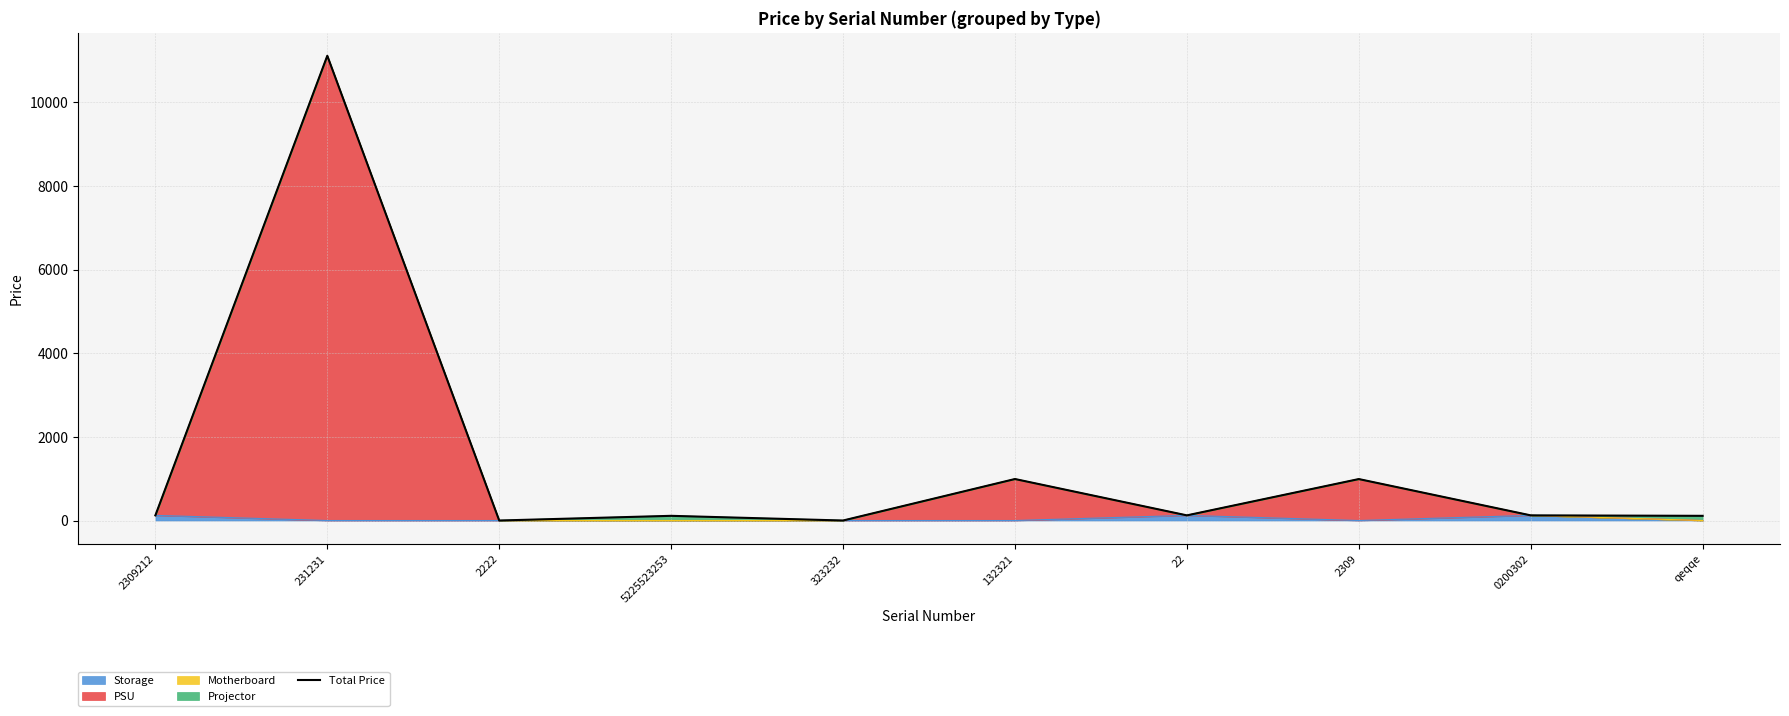

True or false: the data has more than 1 interior local peaks.

True